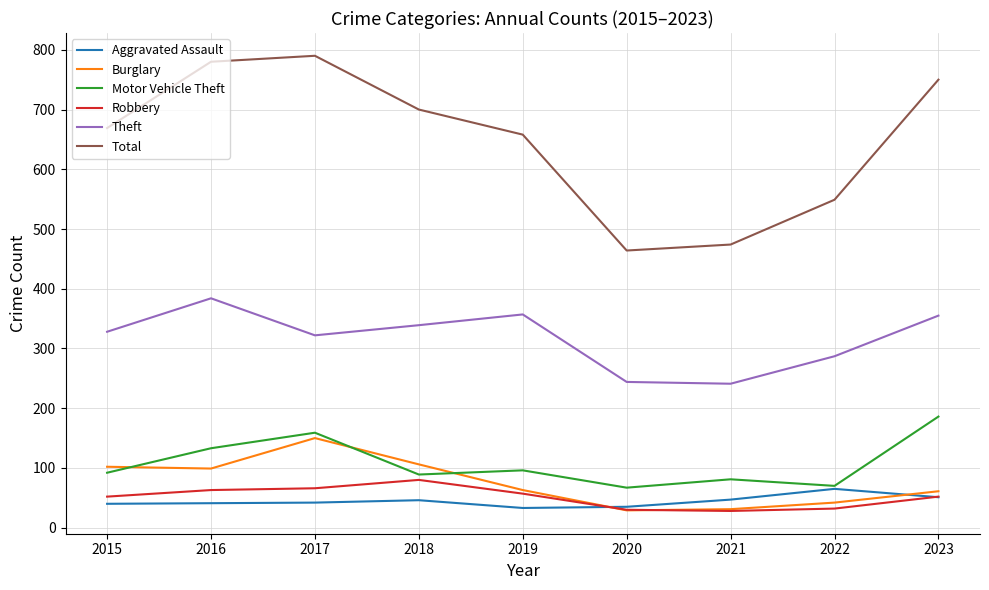

The value of Robbery at 2022 is 32. True or false?

True